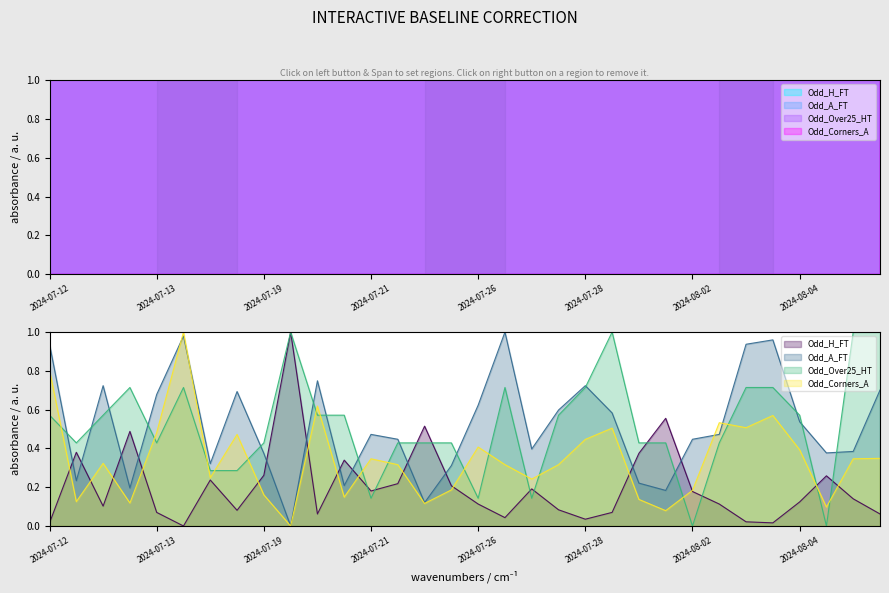

Does the chart display data point markers on the line(s)?

No